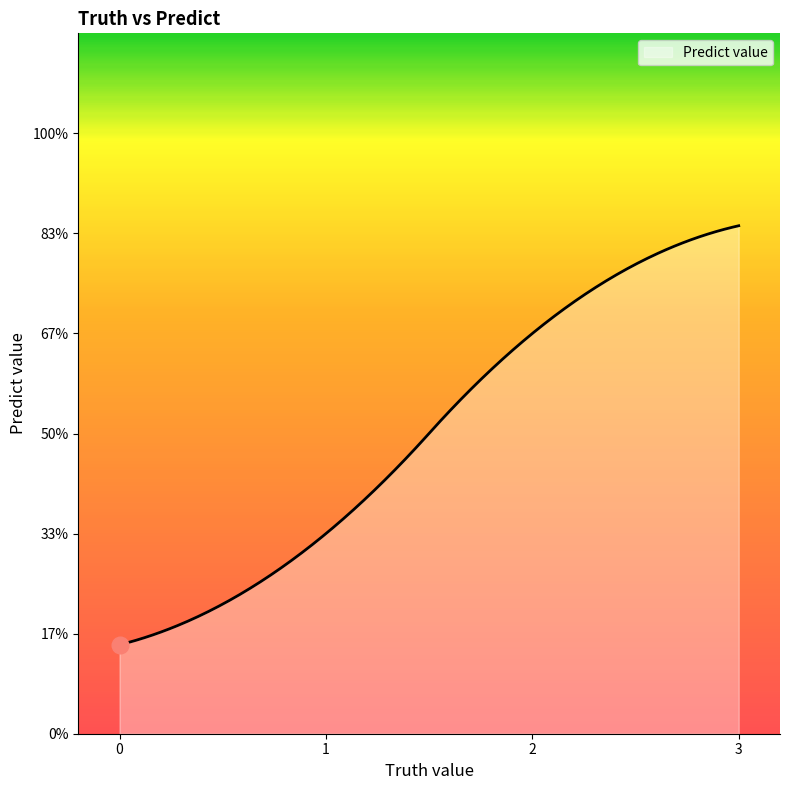

Does the chart have visible grid lines?

No